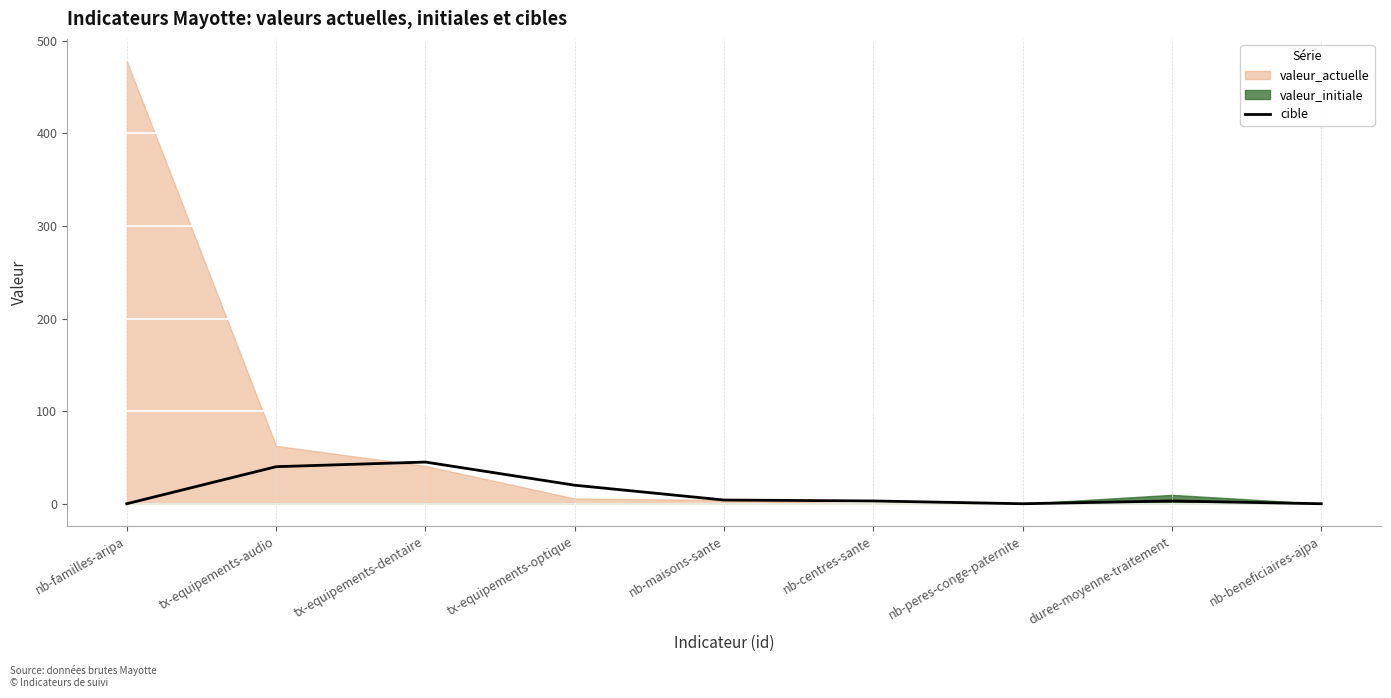

The cible series shows 45 at tx-equipements-dentaire. True or false?

True